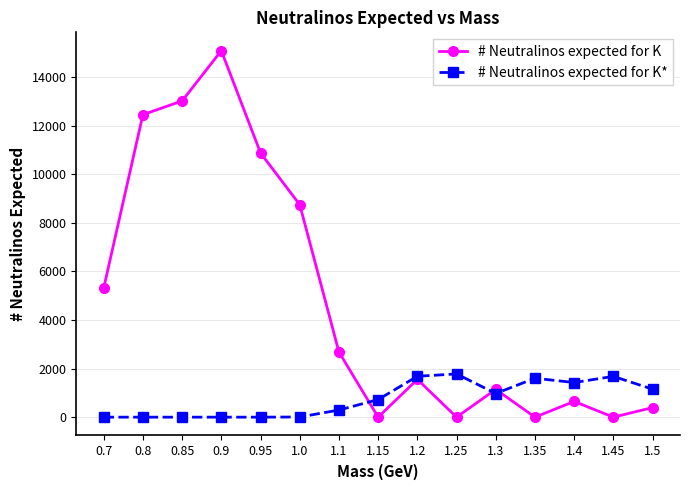

How many lines are shown in the chart?

2